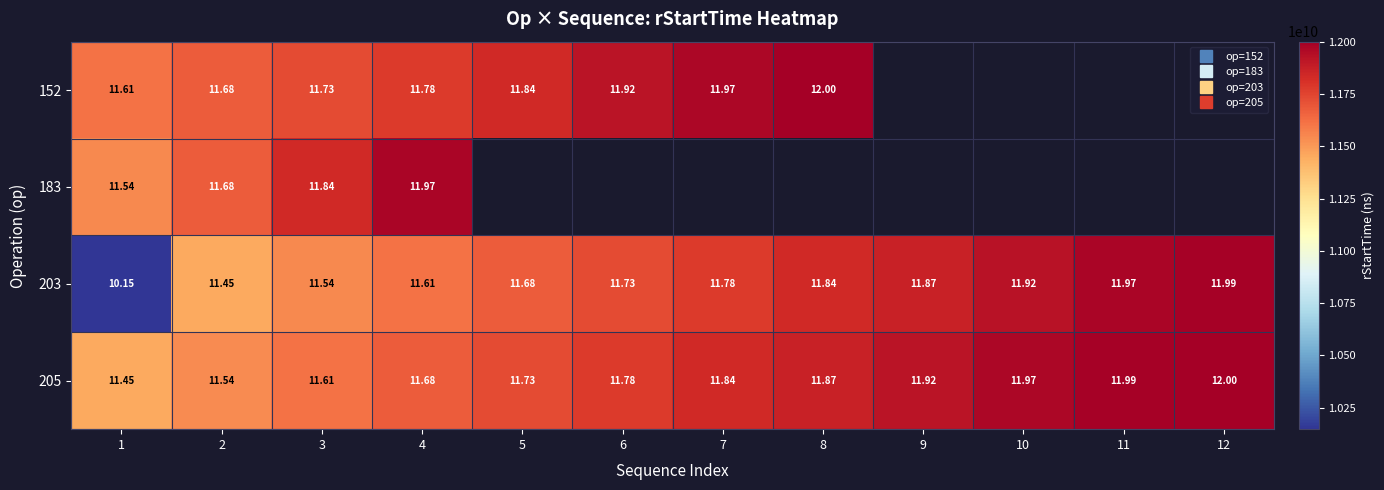

What is the sum of all 203 values?

139533080788.0